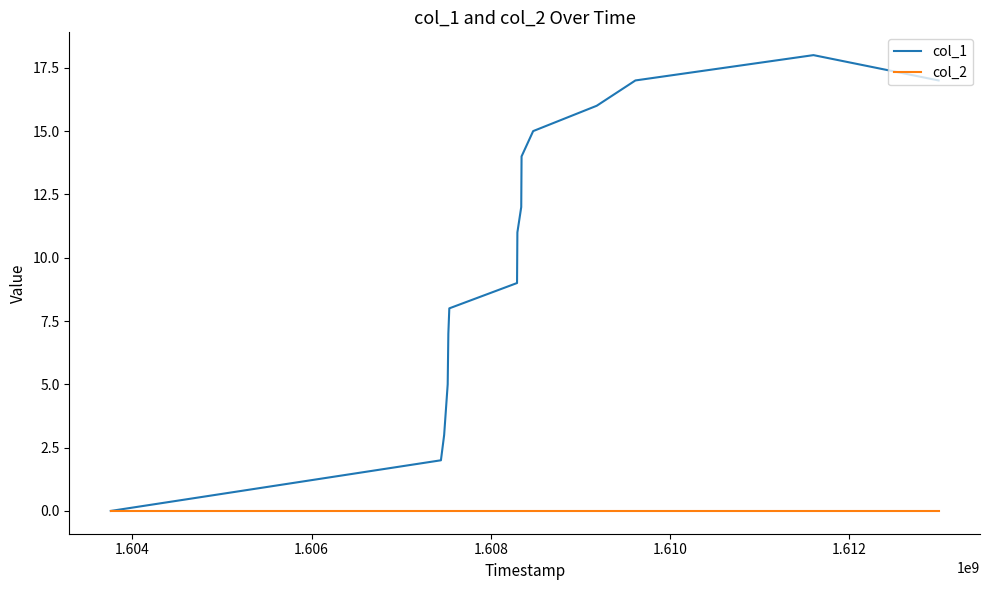

List the series in order of their overall mean, highest first.

col_1, col_2